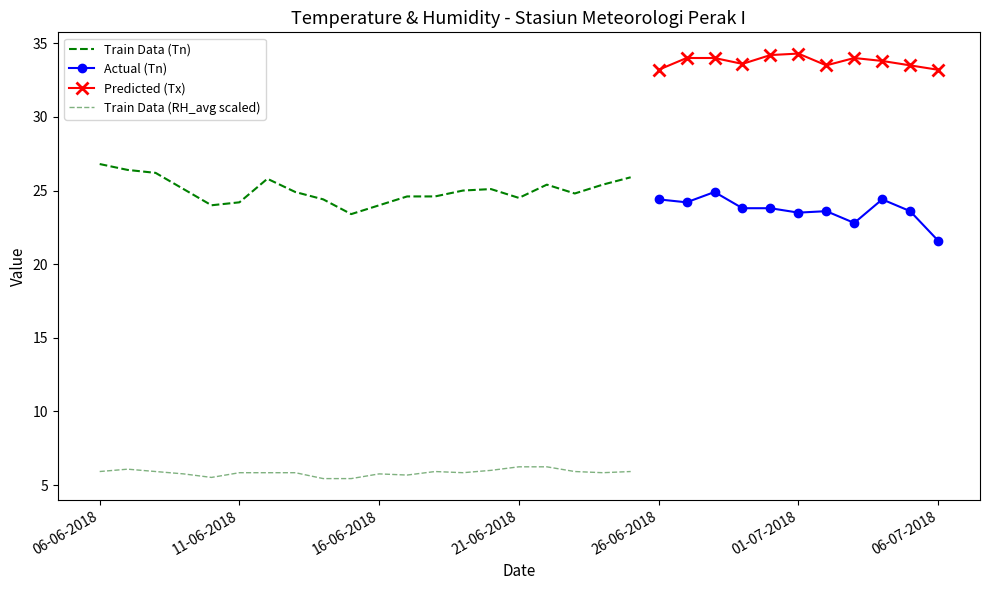

True or false: Tn has more than 0 interior local peaks.

True